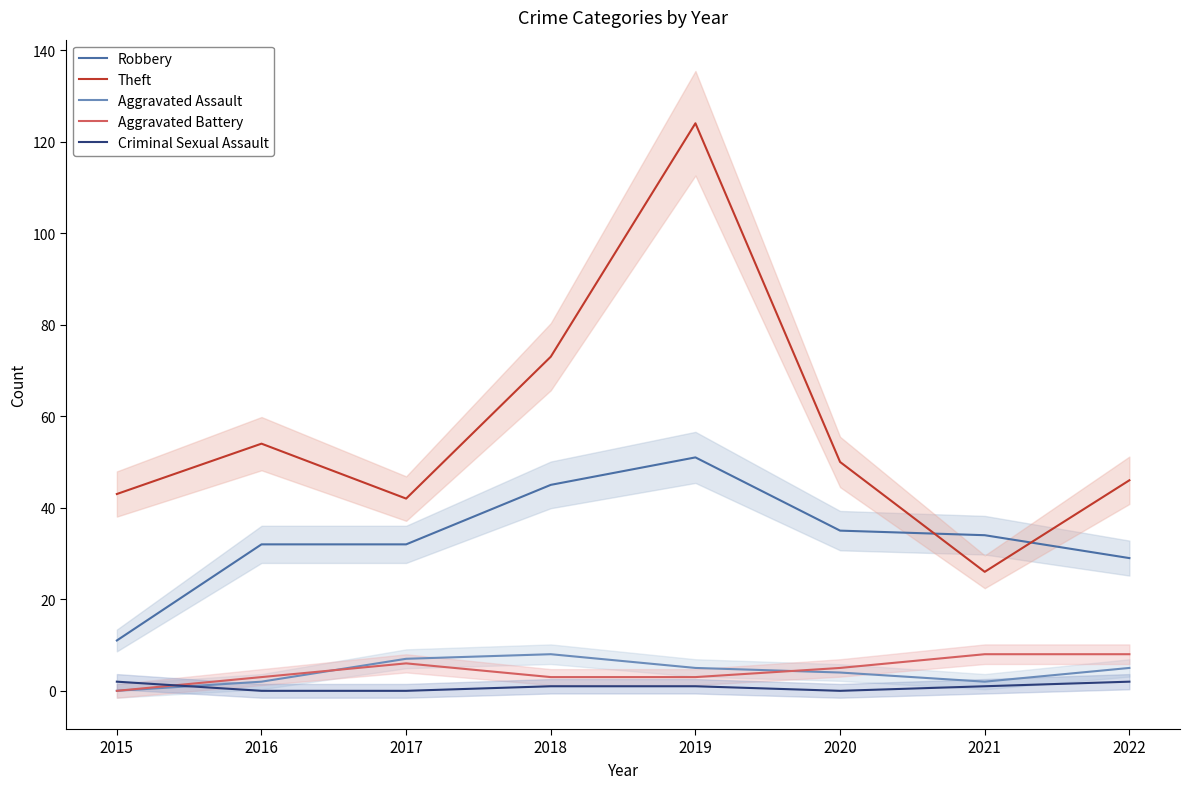

How many interior local valleys does the Theft series have?

2